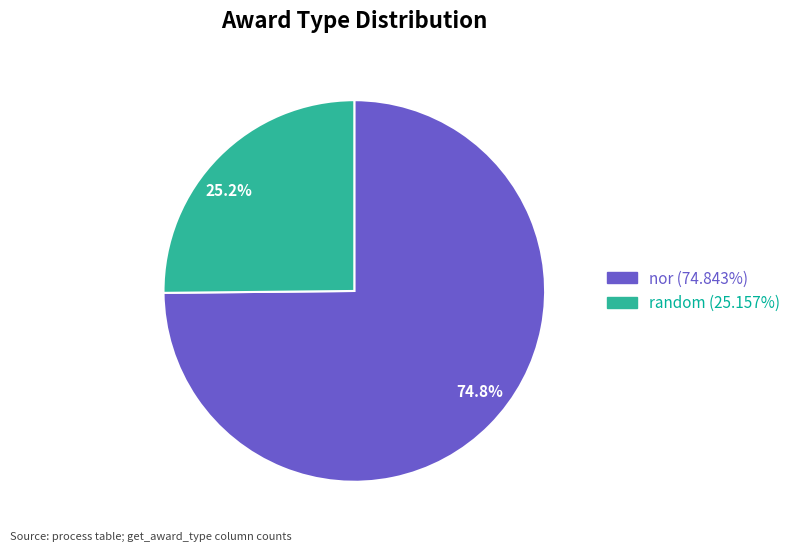

Does any single category account for the majority?

Yes